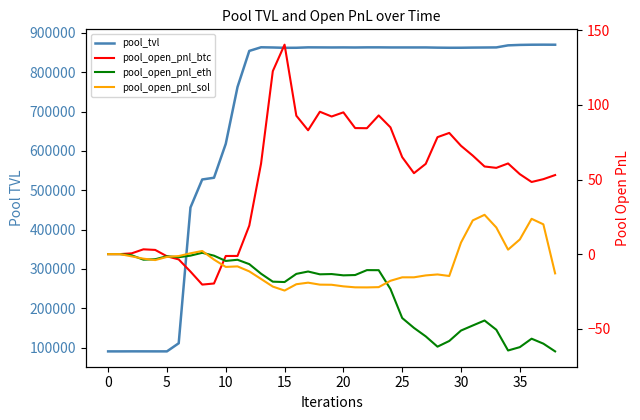

How many intersections are there between pool_open_pnl_btc and pool_open_pnl_sol?

2